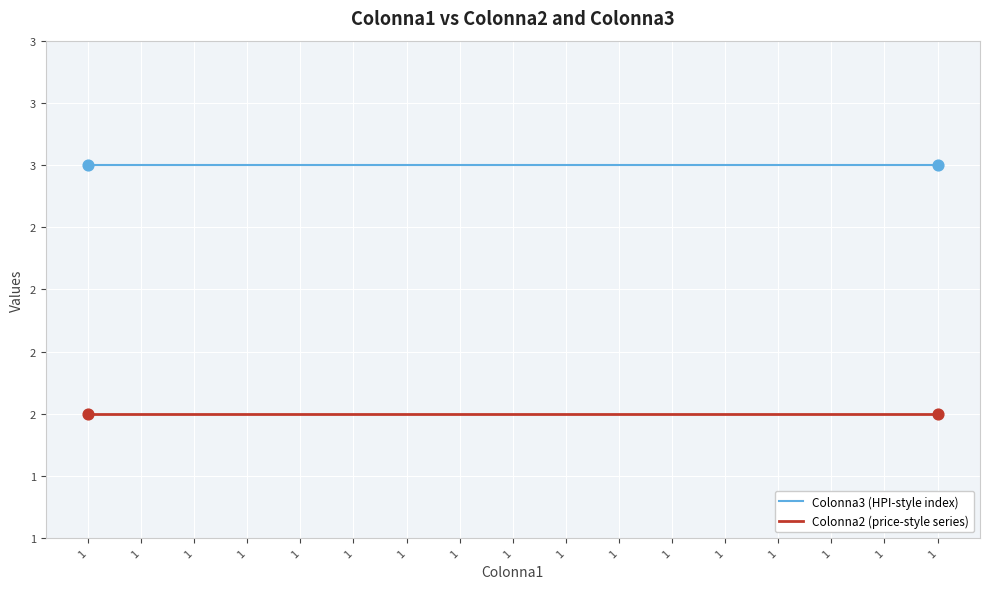

Which series has the largest total across all categories?

Colonna3 (HPI-style index)